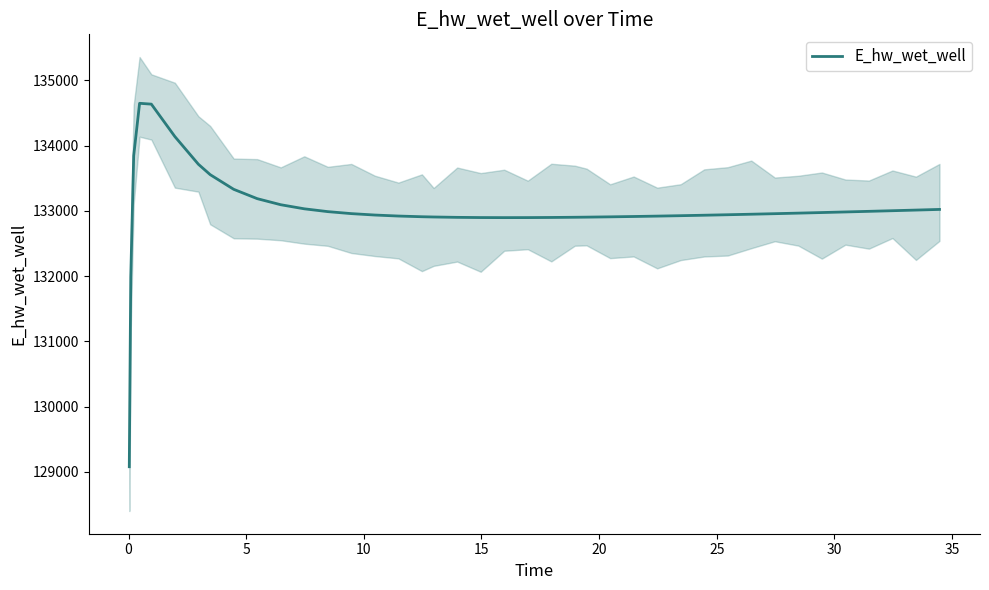

How many data points does each series have?

40